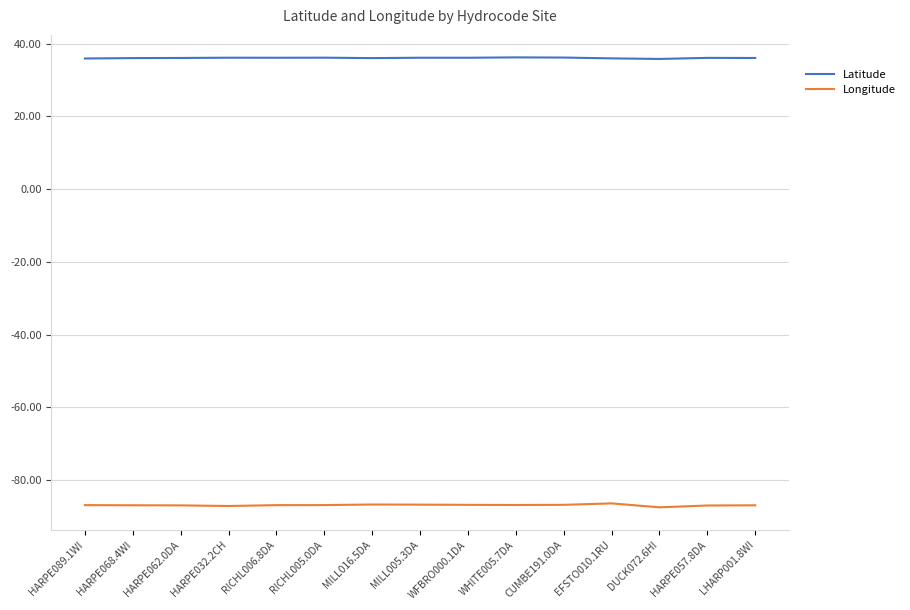

The value of Longitude at EFSTO010.1RU is -86.4. True or false?

True